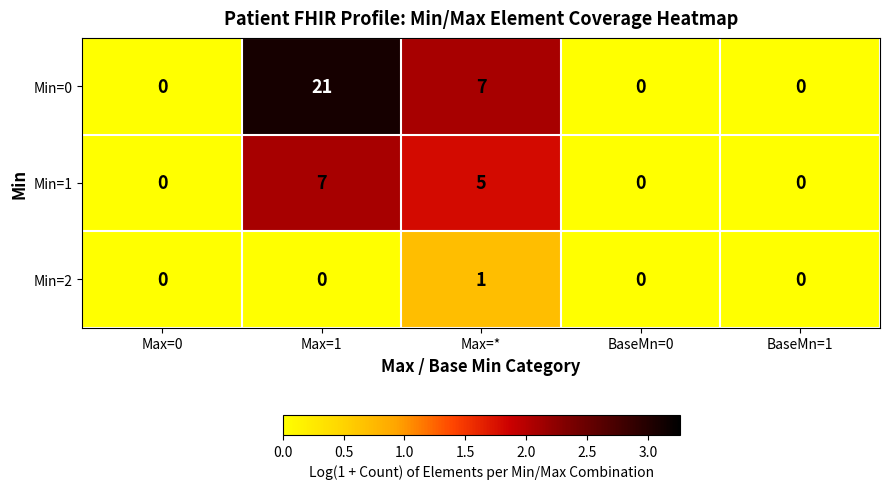

Reading left to right, extract all data points from this chart.

Min=0: 0	21	7	0	0
Min=1: 0	7	5	0	0
Min=2: 0	0	1	0	0